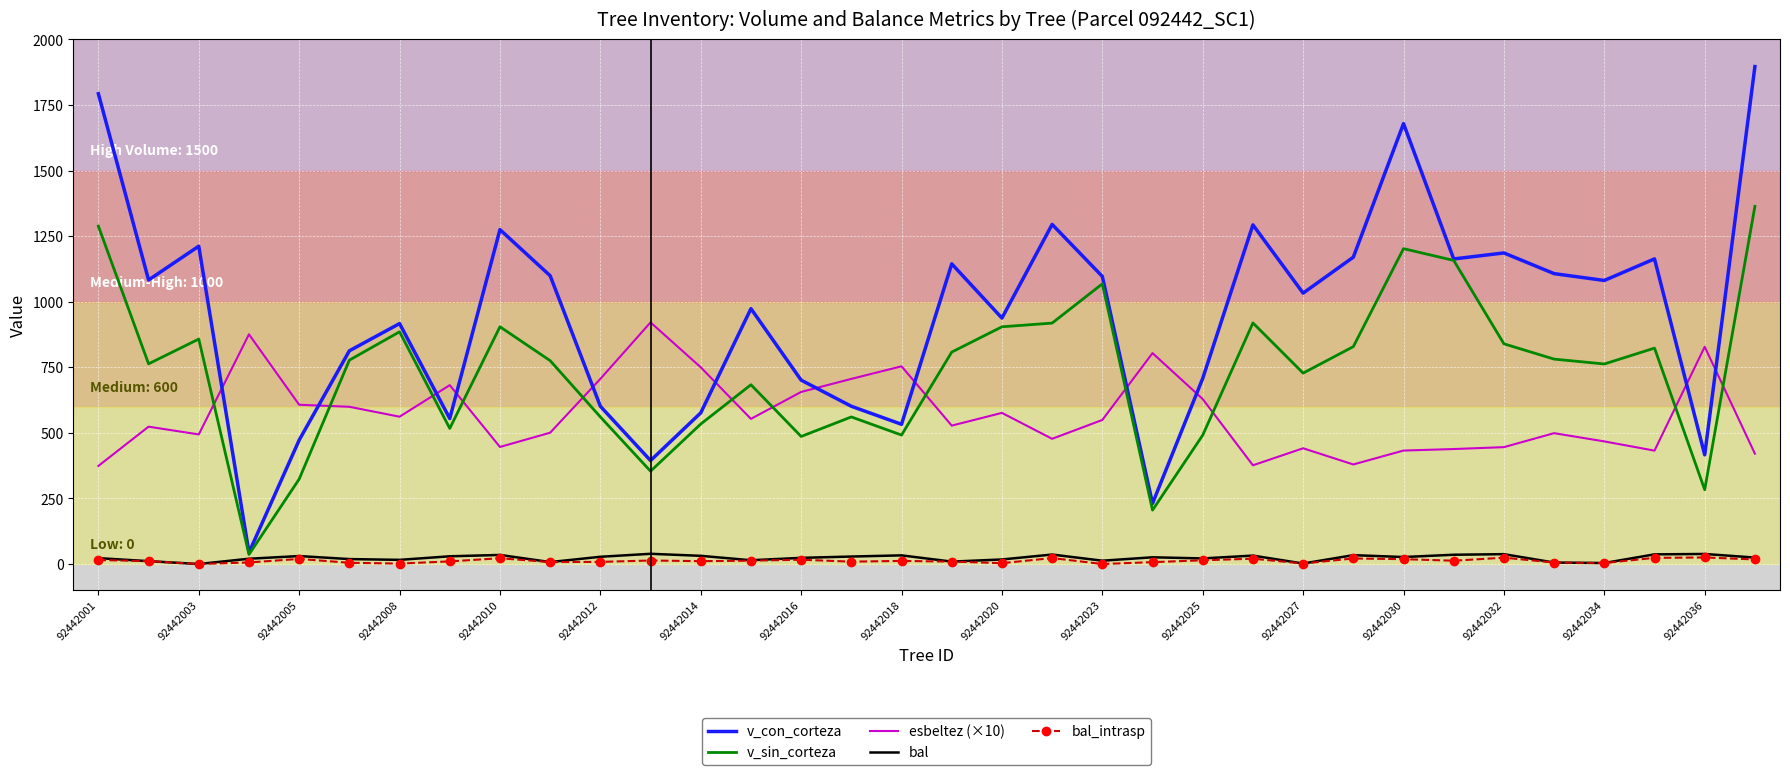

Which series has the largest total across all categories?

v_con_corteza